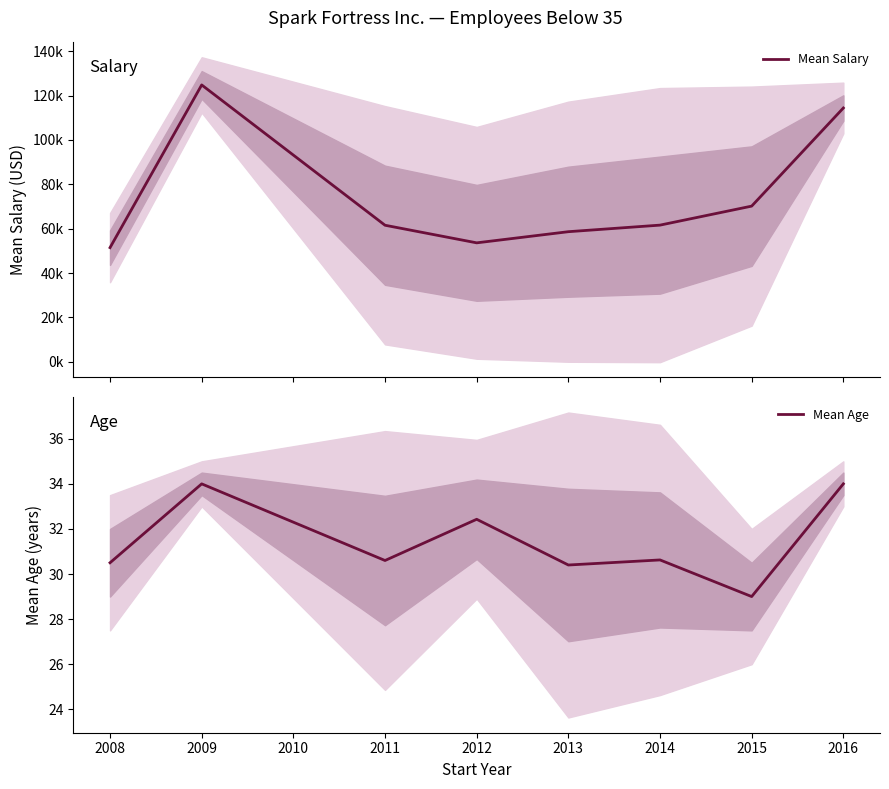

What is the sum of all Mean Salary values?

596345.3